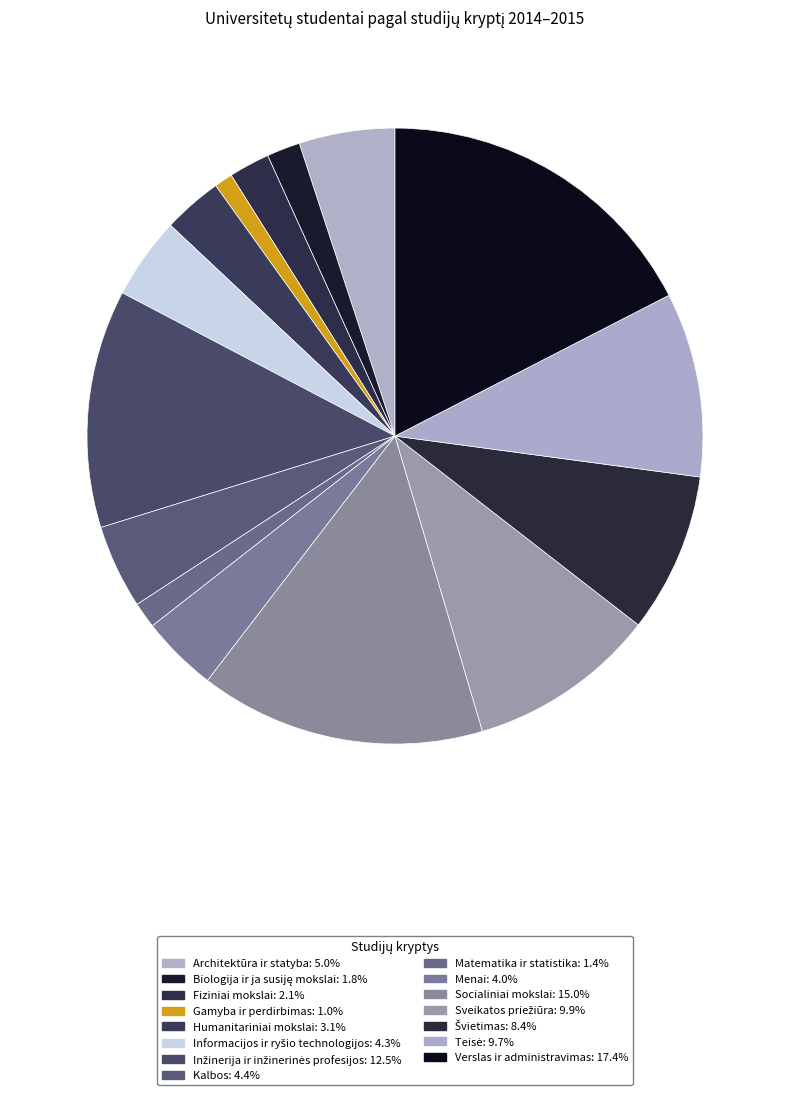

How many slices are in this pie chart?

15